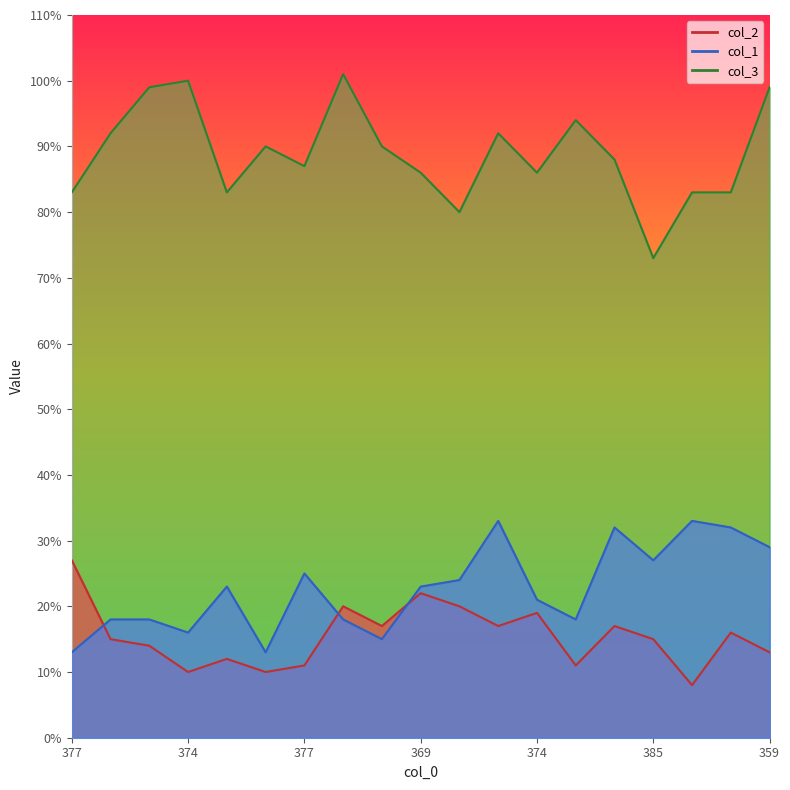

What is the average value of the col_2 series?

15